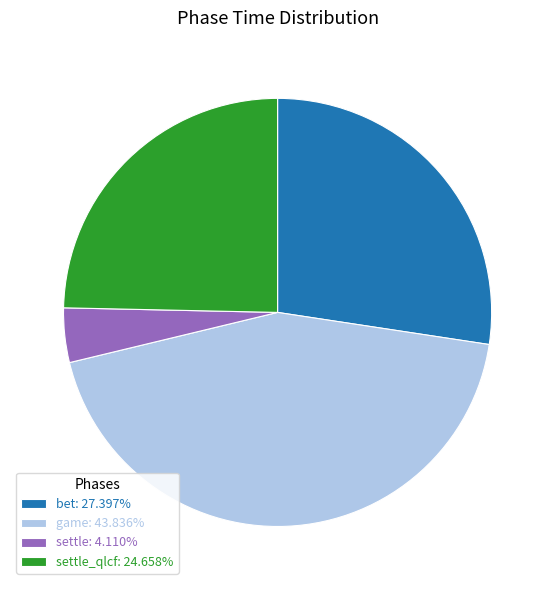

Does game: 43.836% account for over 50% of the chart?

No